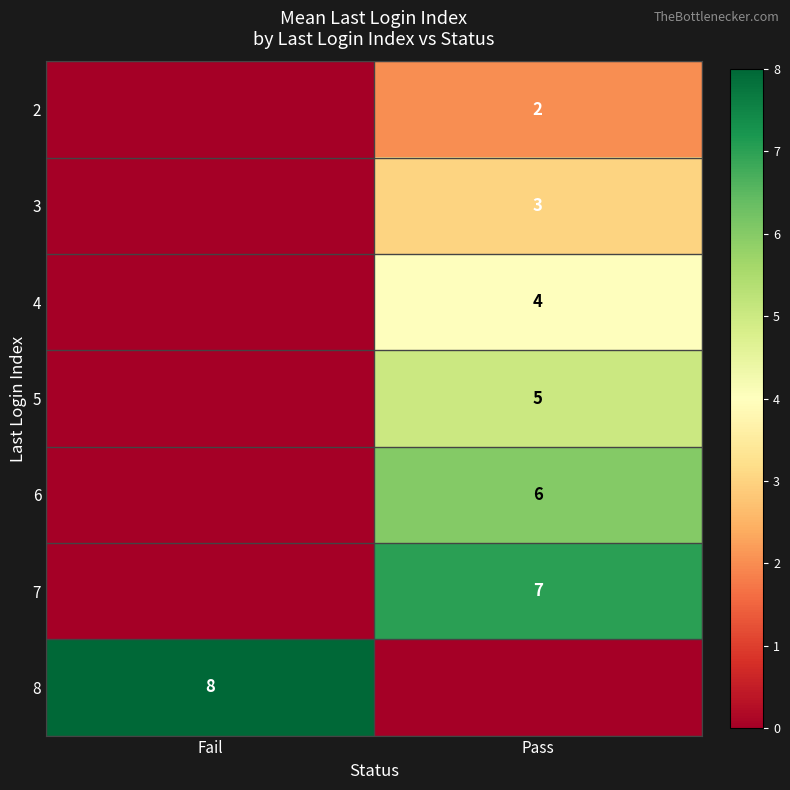

True or false: 6 has a value of 6 at Pass.

True